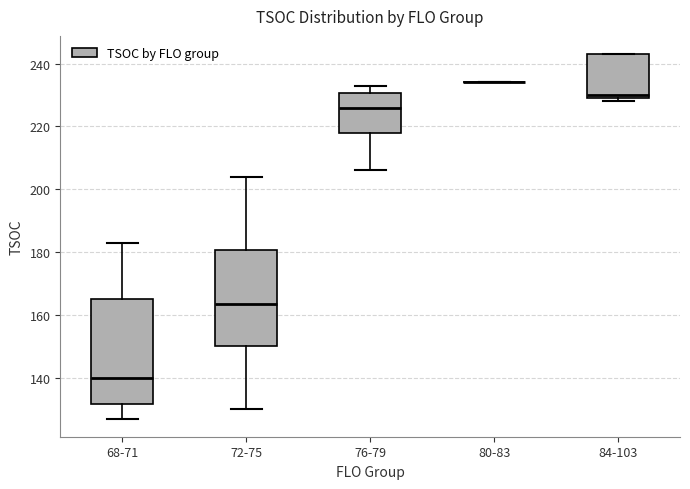

Where is the lower edge of the box for 72-75 on the y-axis? The values are not printed on the chart, so give them approximately, as read against the axis.

150